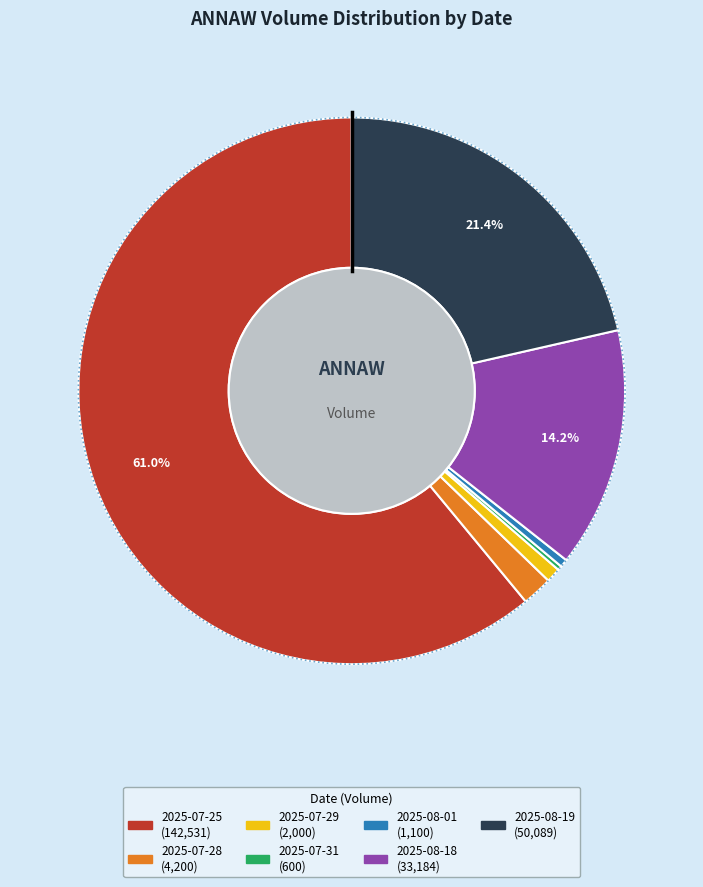

Does 2025-07-29 account for over 50% of the chart?

No